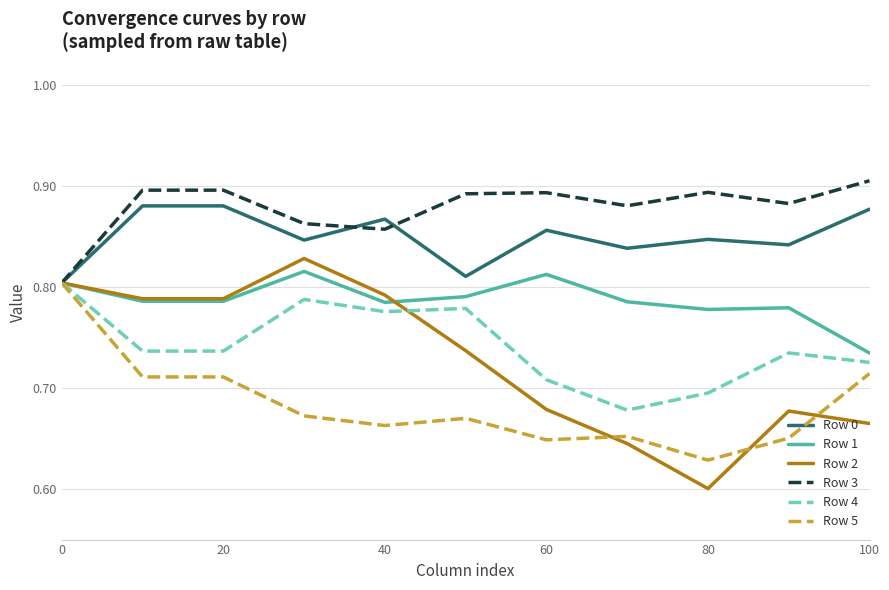

Which series has the widest spread of values?

Row 2